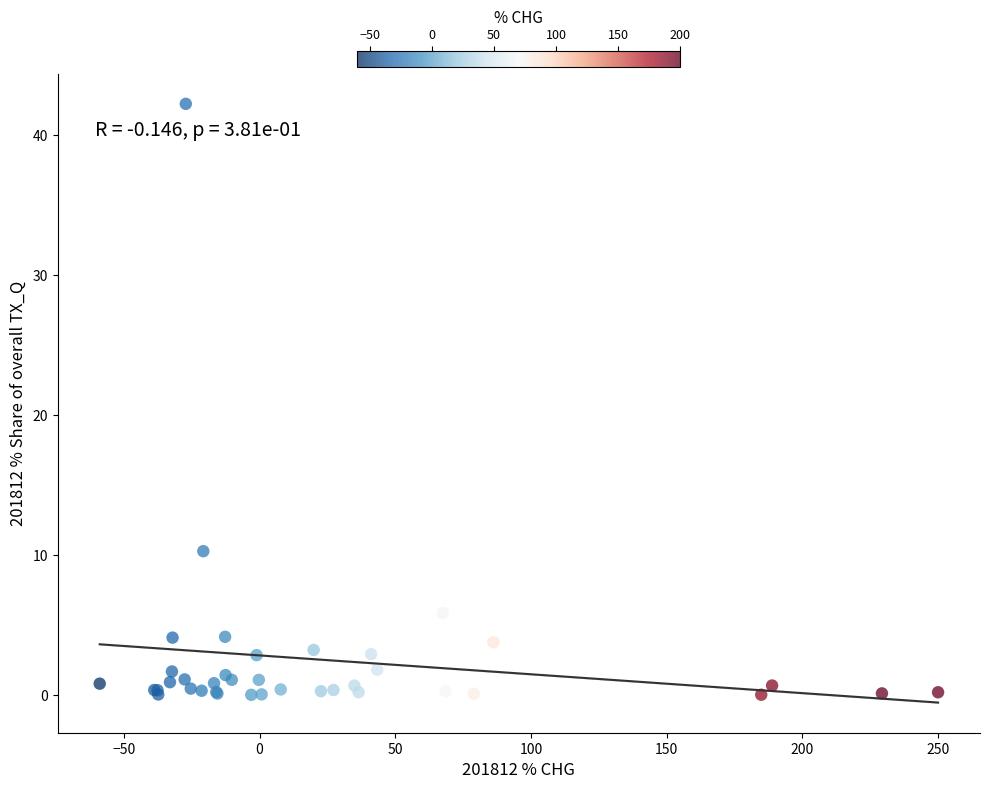

What Y value in the scatter plot is closest to 21?

10.3